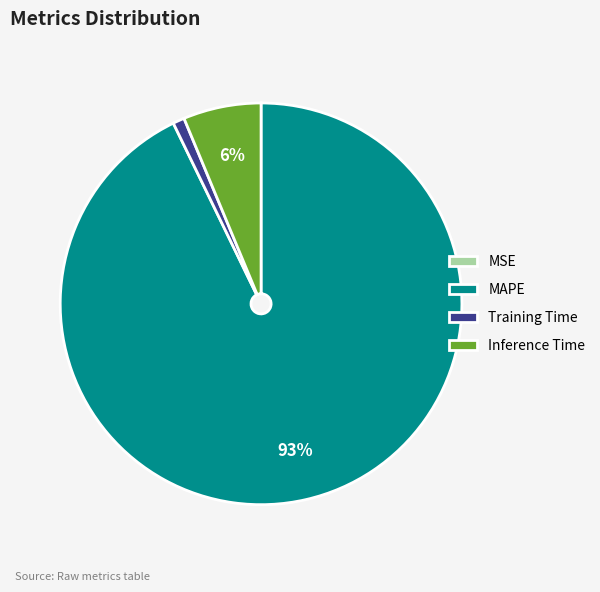

Is it true that Training Time is 1% of the pie?

True